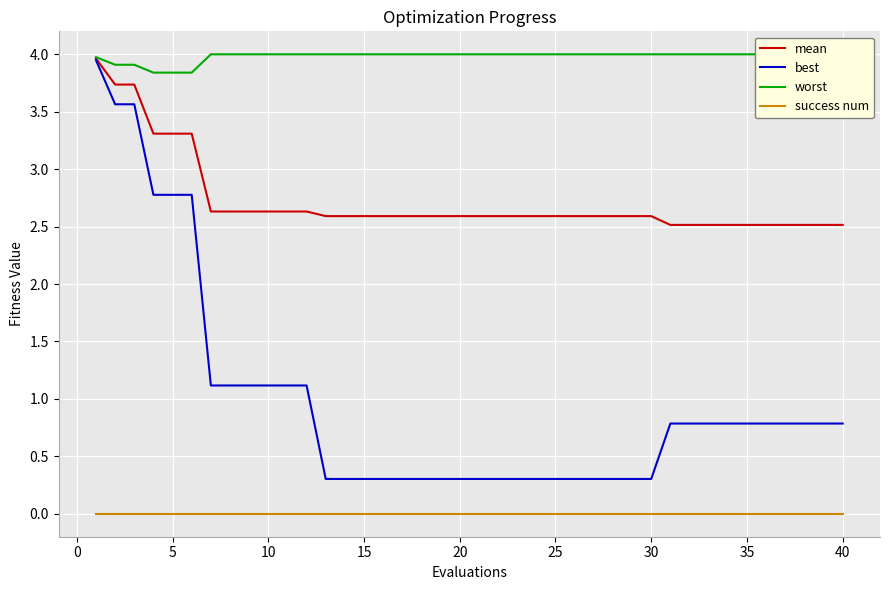

True or false: mean and success num intersect in this chart.

False